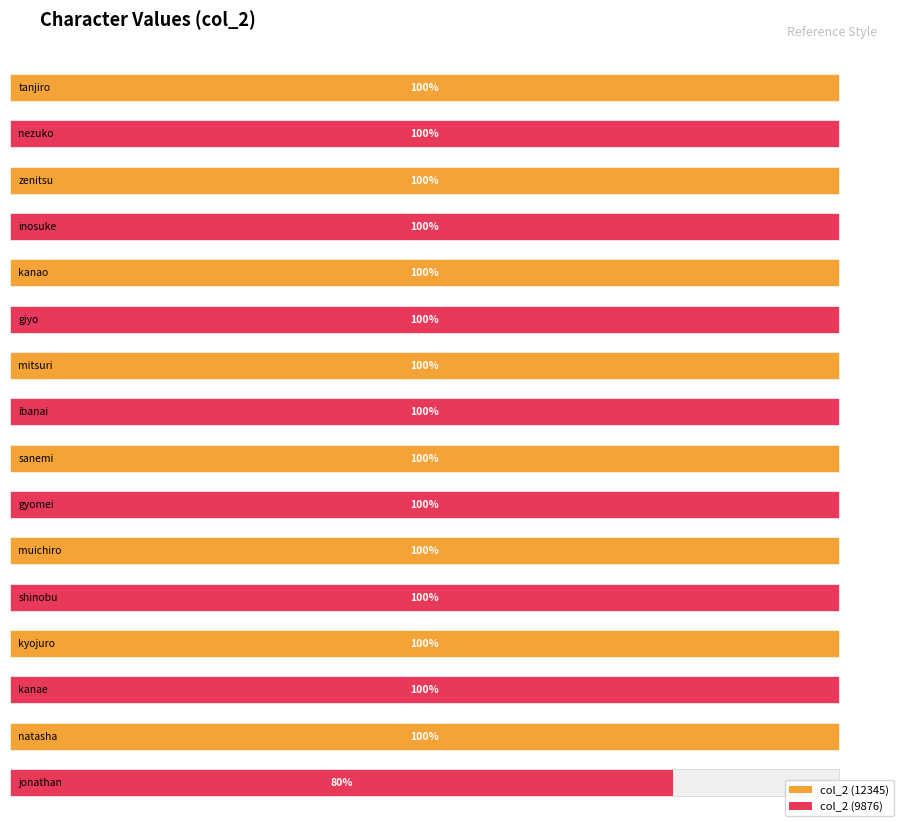

What position from the right is nezuko?

15